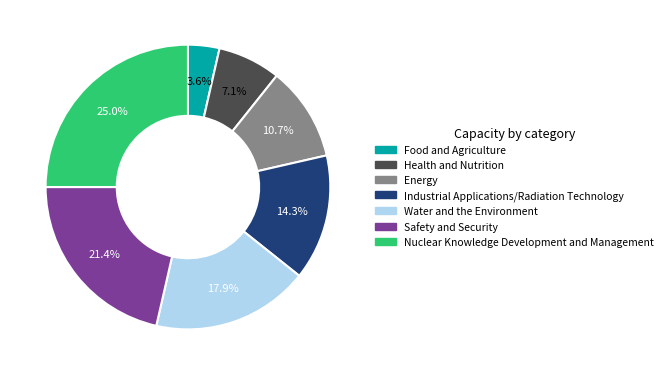

How much of the chart is everything except Safety and Security?

78.6%